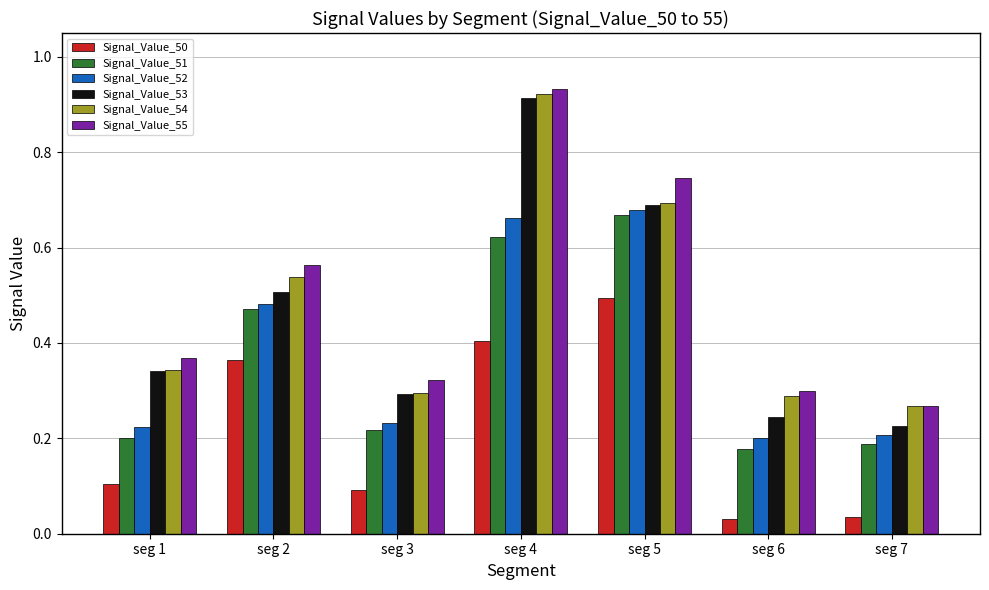

What is the sum of the Signal_Value_54 values at seg 2 and seg 5?

1.2